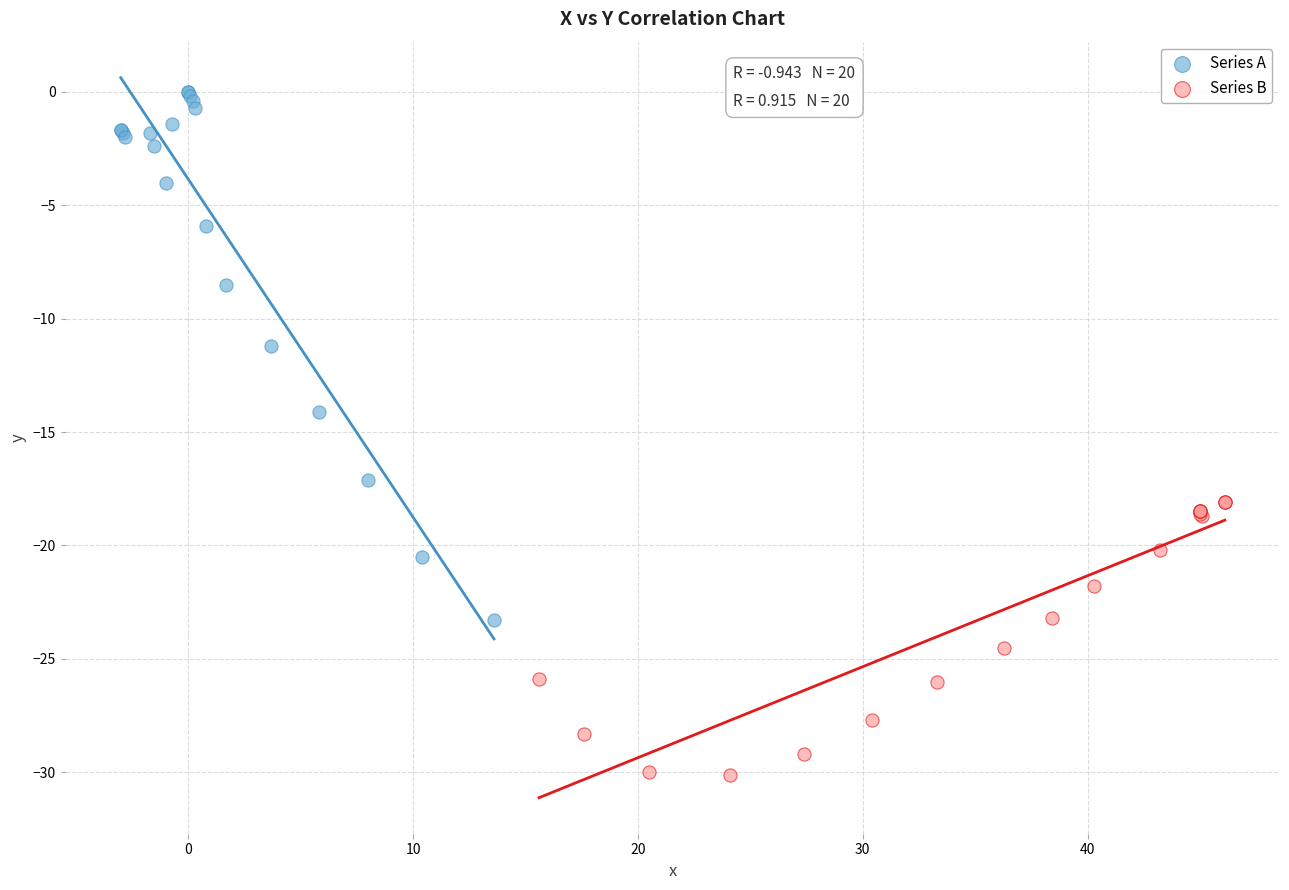

Which series reaches the maximum Y coordinate?

Series A